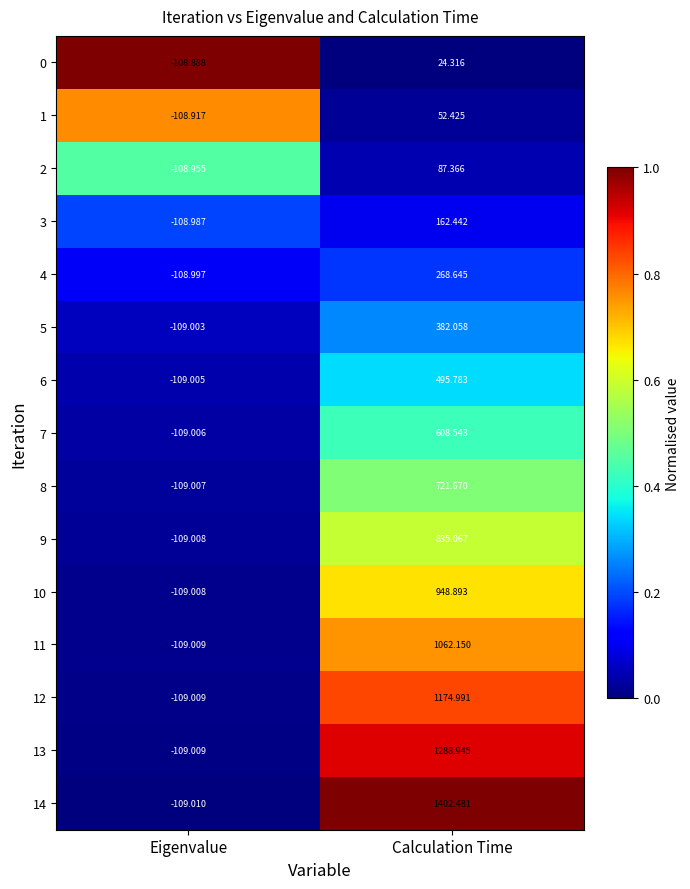

Count the number of data series in this chart.

15